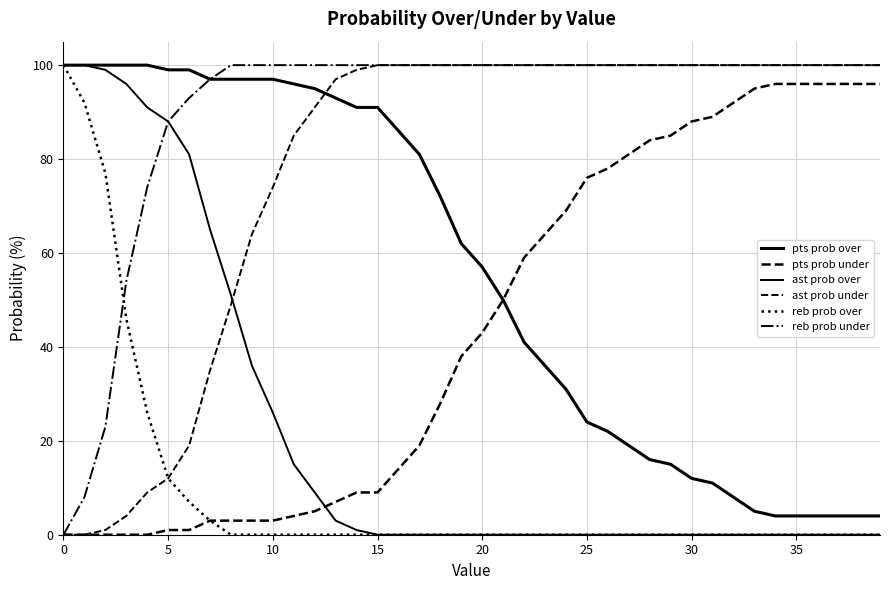

Which series has the widest spread of values?

ast prob over